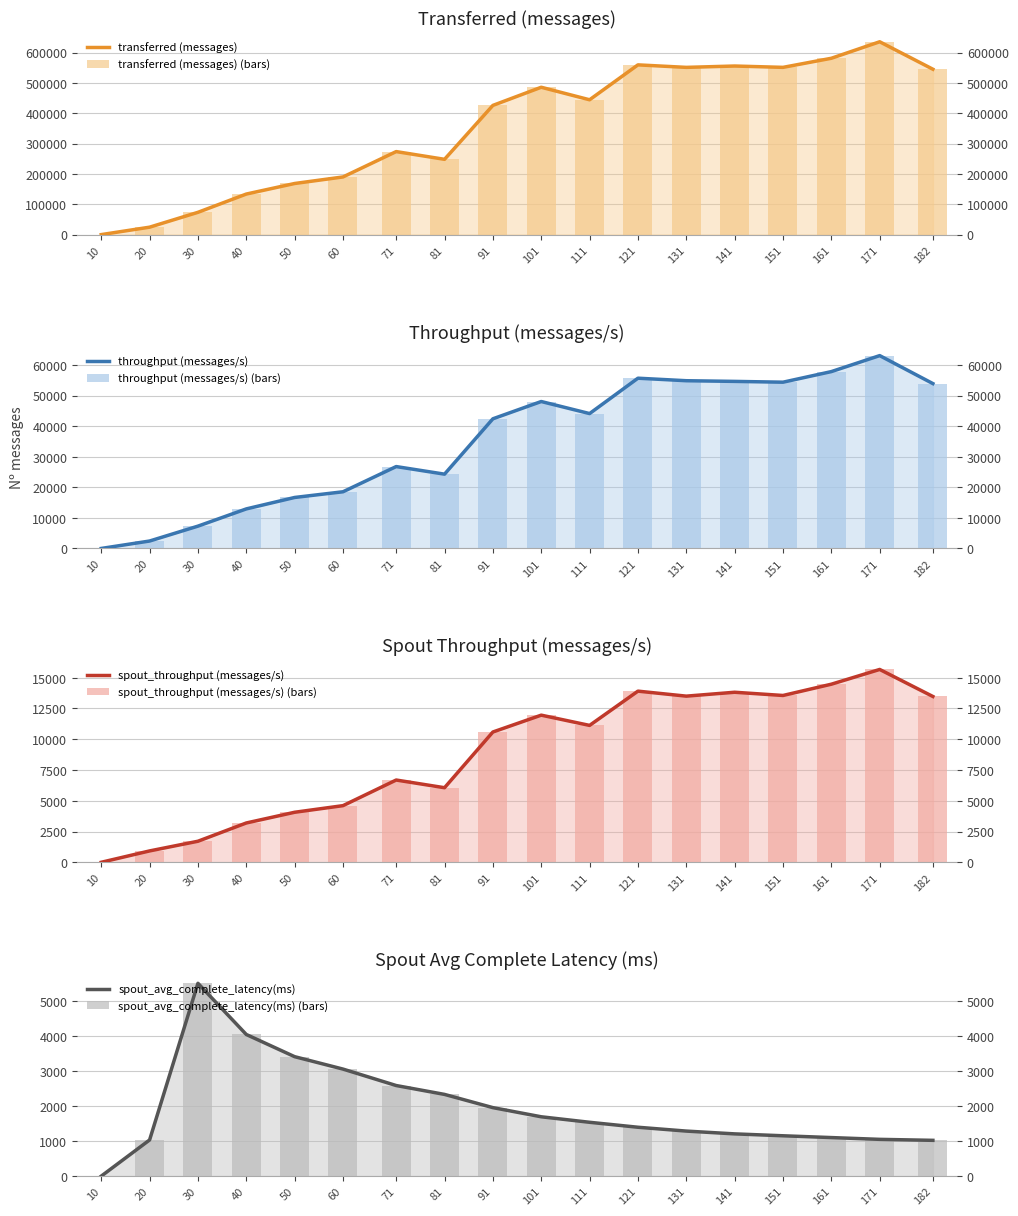

What is the maximum value for spout_avg_complete_latency(ms)?

5509.2